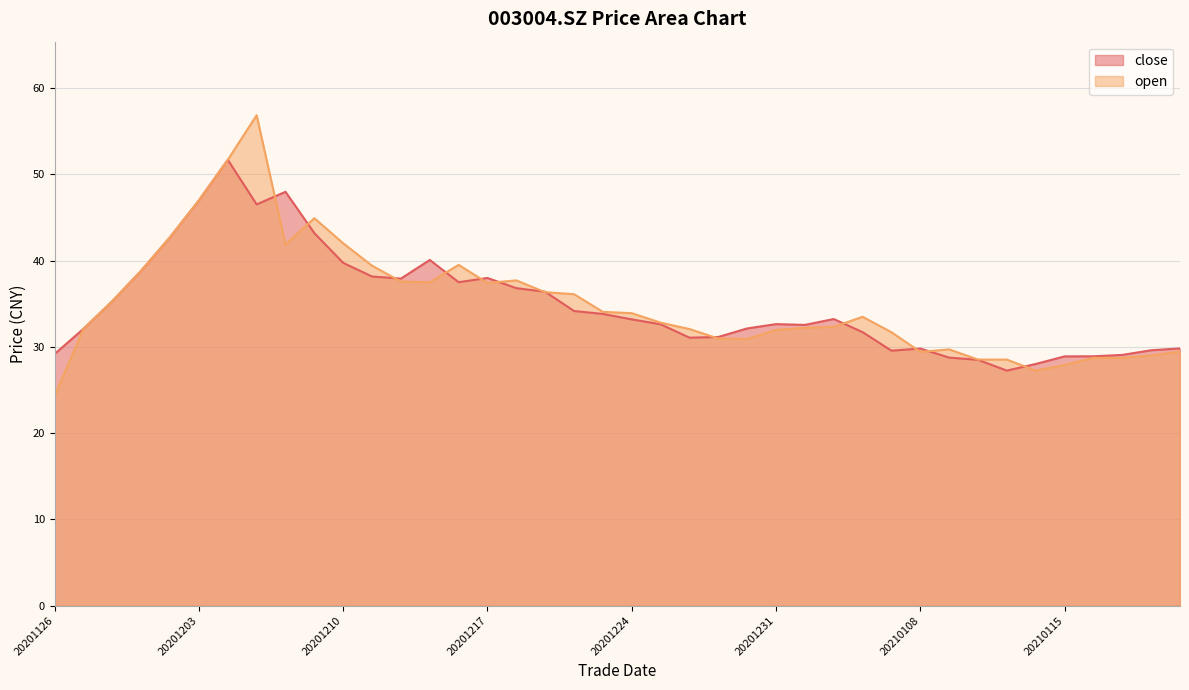

What is the average value of the close series?

34.9